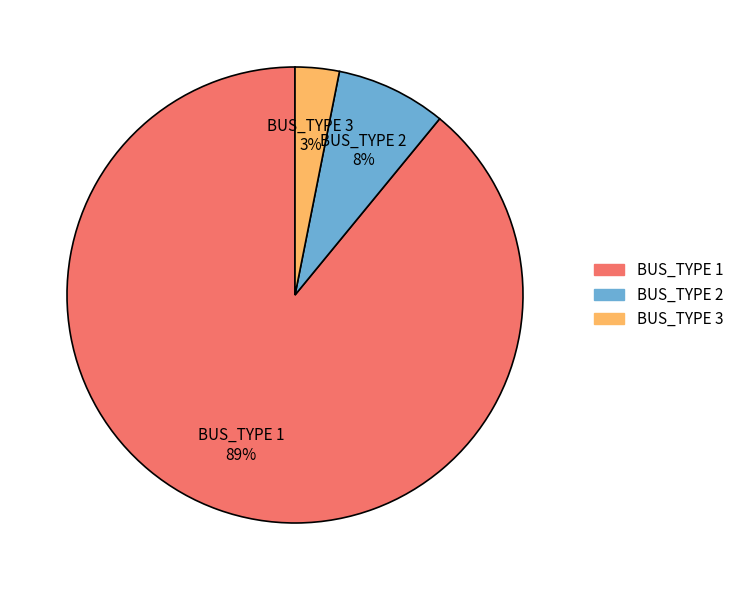

To the nearest percent, what is the difference between the largest and smallest slice percentages?

86%